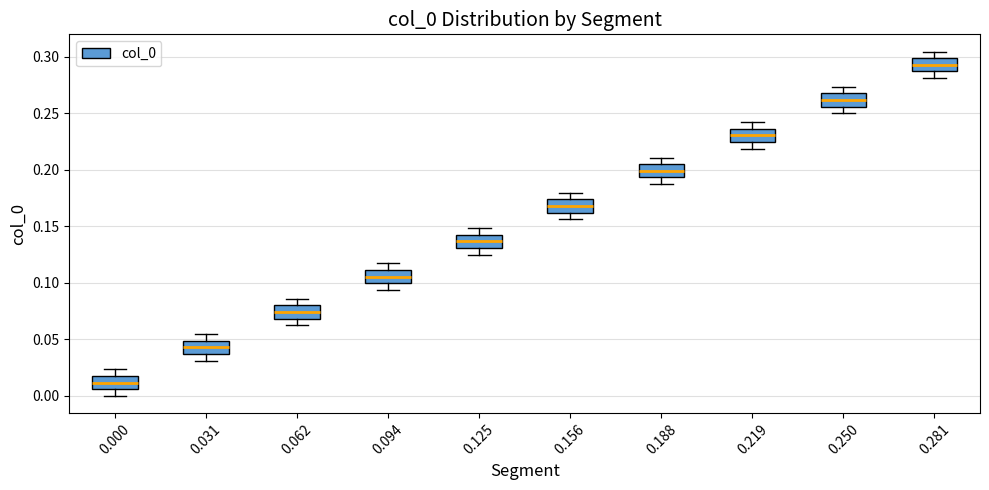

Reading left to right, transcribe this box plot: for each box, give where its median line is, the range the box spans, and where its two whiskers end, as read against the y-axis. The values are not printed on the chart, so give them approximately, as read against the axis.

0.000: median 0.010, box 0.005 to 0.020, whiskers 0.000 to 0.025
0.031: median 0.045, box 0.035 to 0.050, whiskers 0.030 to 0.055
0.062: median 0.075, box 0.070 to 0.080, whiskers 0.065 to 0.085
0.094: median 0.105, box 0.100 to 0.110, whiskers 0.095 to 0.115
0.125: median 0.135, box 0.130 to 0.145, whiskers 0.125 to 0.150
0.156: median 0.170, box 0.160 to 0.175, whiskers 0.155 to 0.180
0.188: median 0.200, box 0.195 to 0.205, whiskers 0.190 to 0.210
0.219: median 0.230, box 0.225 to 0.235, whiskers 0.220 to 0.240
0.250: median 0.260, box 0.255 to 0.270, whiskers 0.250 to 0.275
0.281: median 0.295, box 0.285 to 0.300, whiskers 0.280 to 0.305